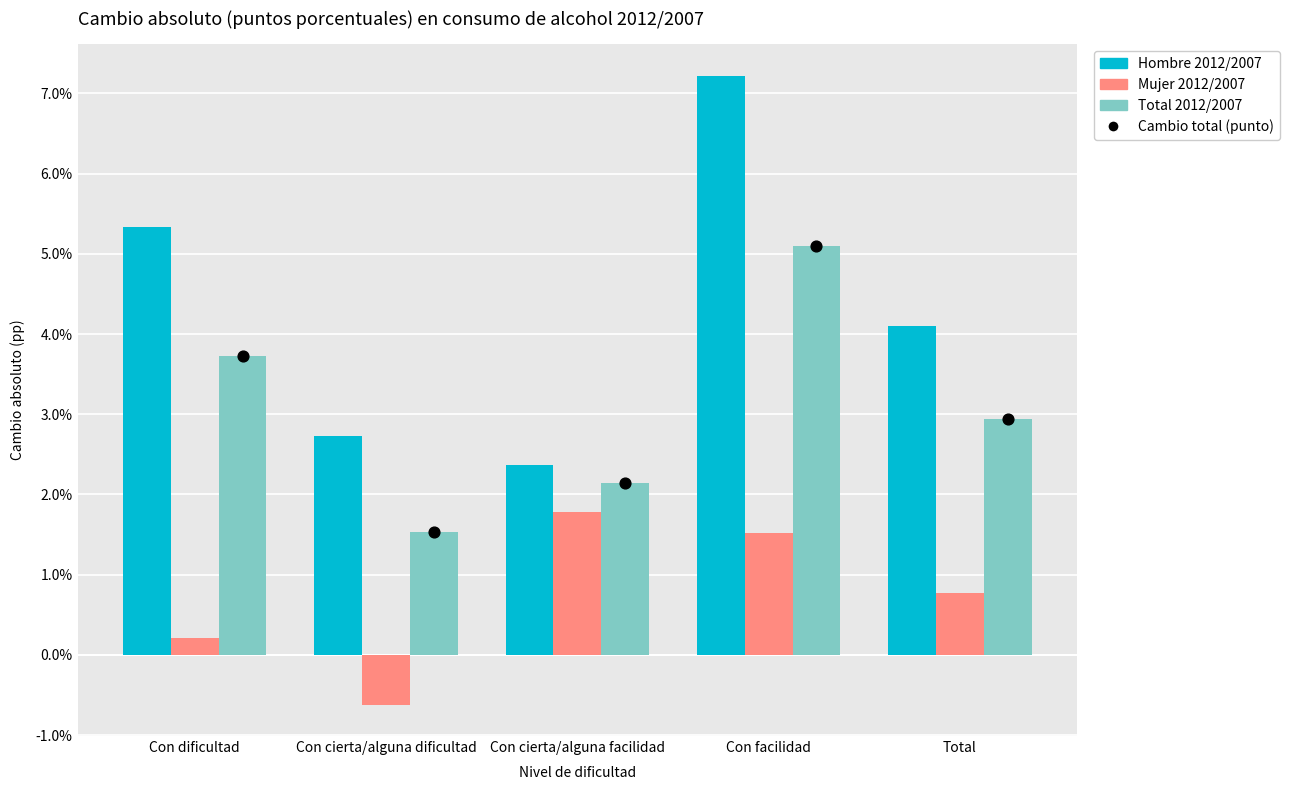

At how many categories does at least one series exceed 2?

5